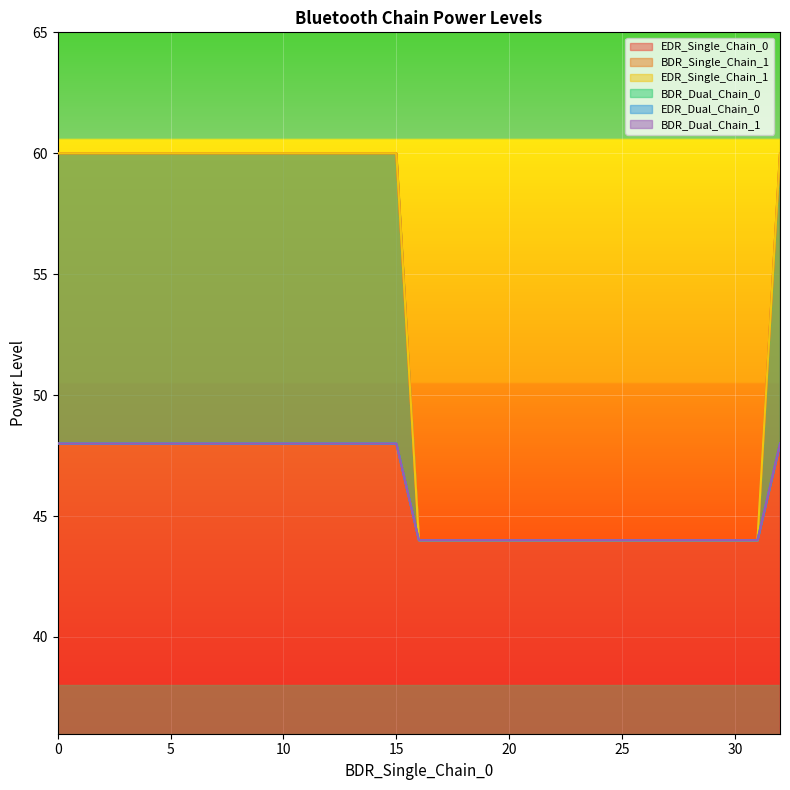

How many lines are shown in the chart?

6